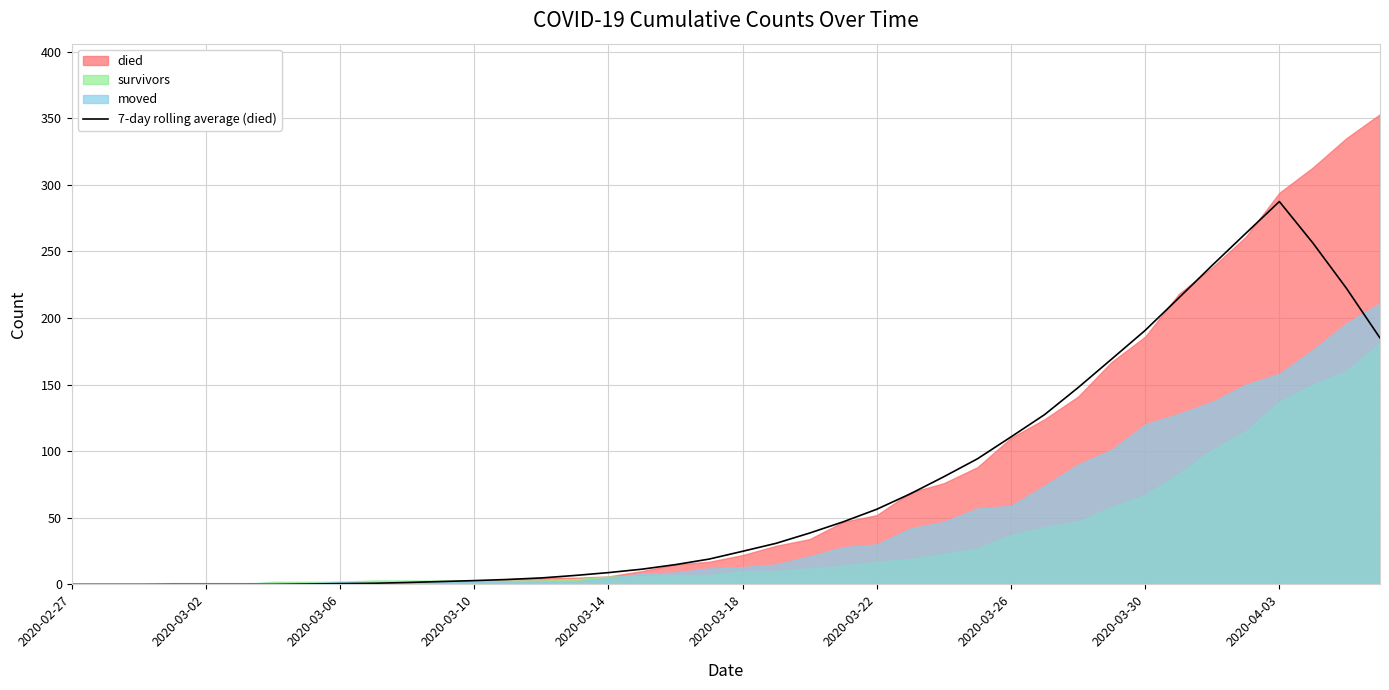

What is the value of the 17th point from the left?

8.9